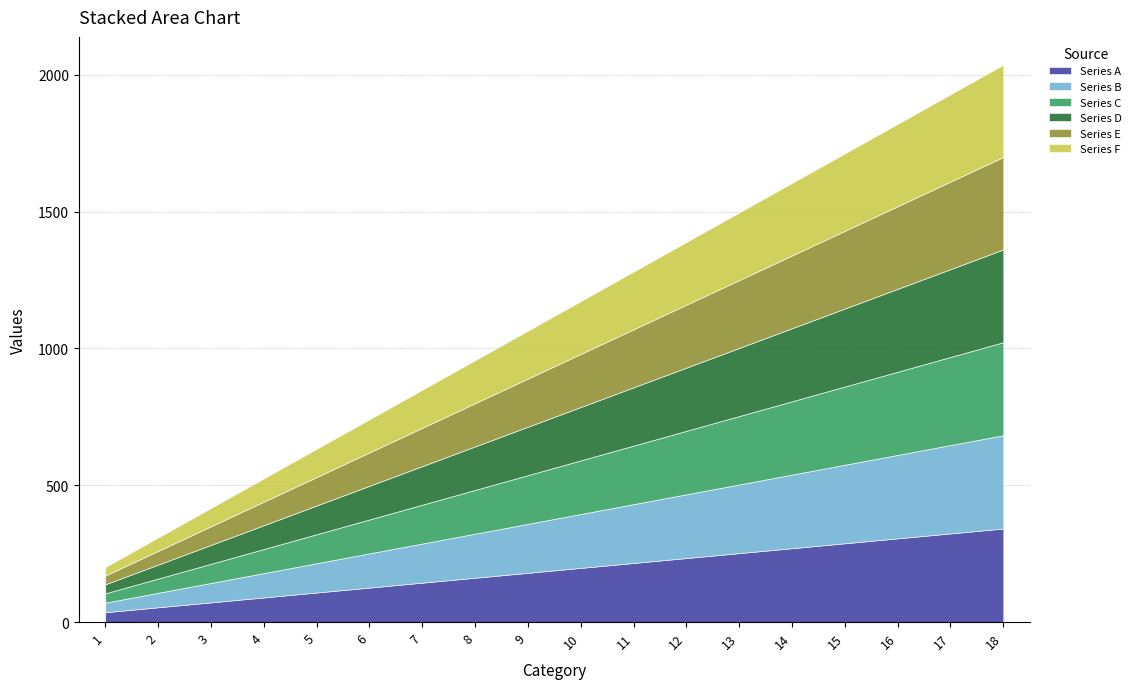

Which series has the largest range (max minus min)?

Series A